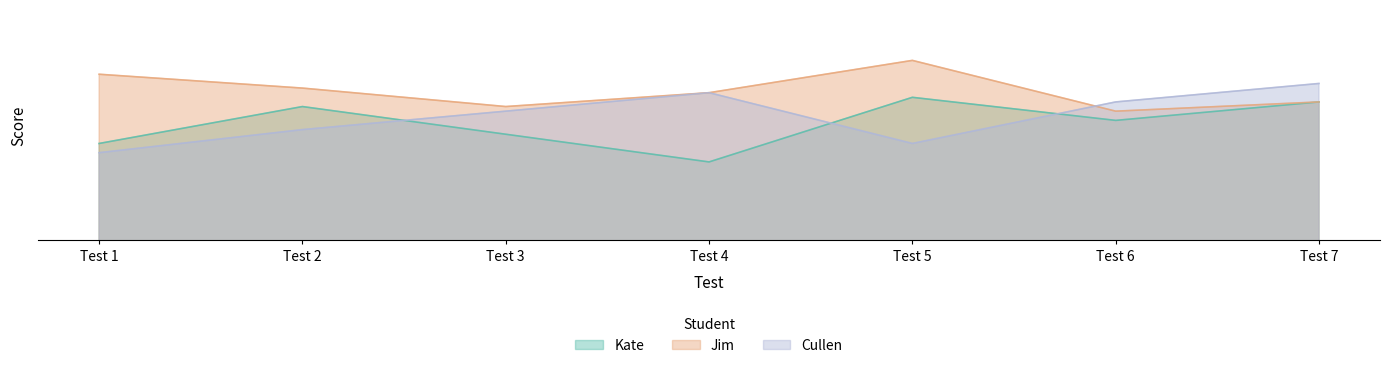

What is the minimum value shown in the chart?

77